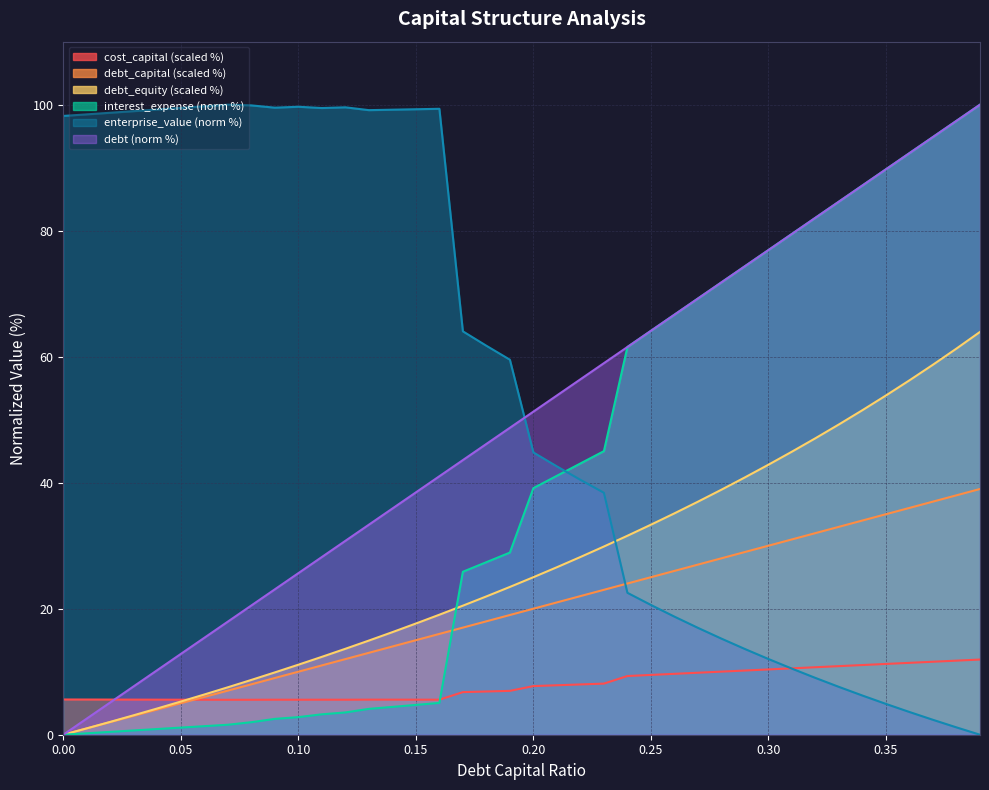

Does the chart have visible grid lines?

Yes